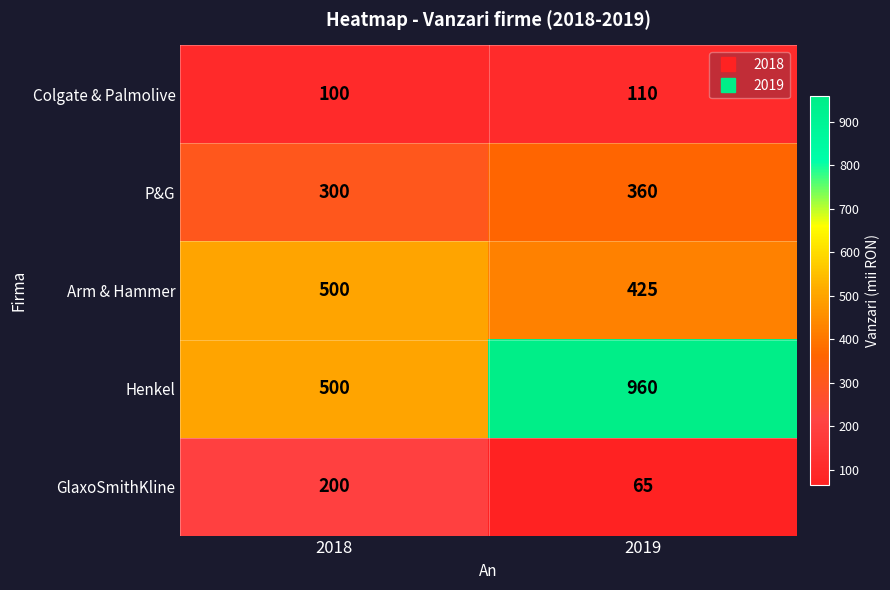

Which series has the widest spread of values?

Henkel